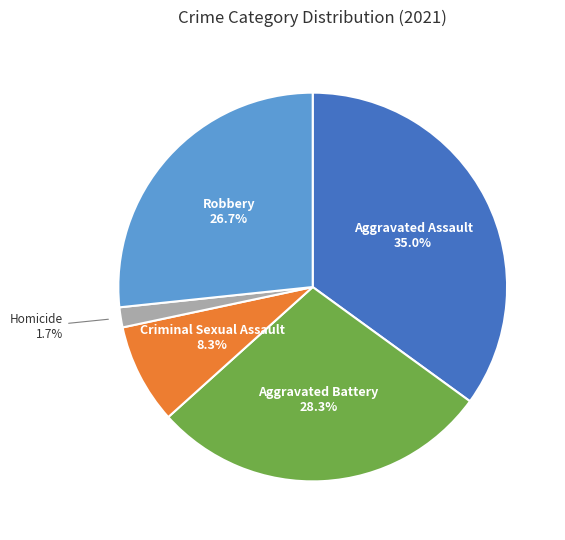

Is there a majority slice in this chart?

No